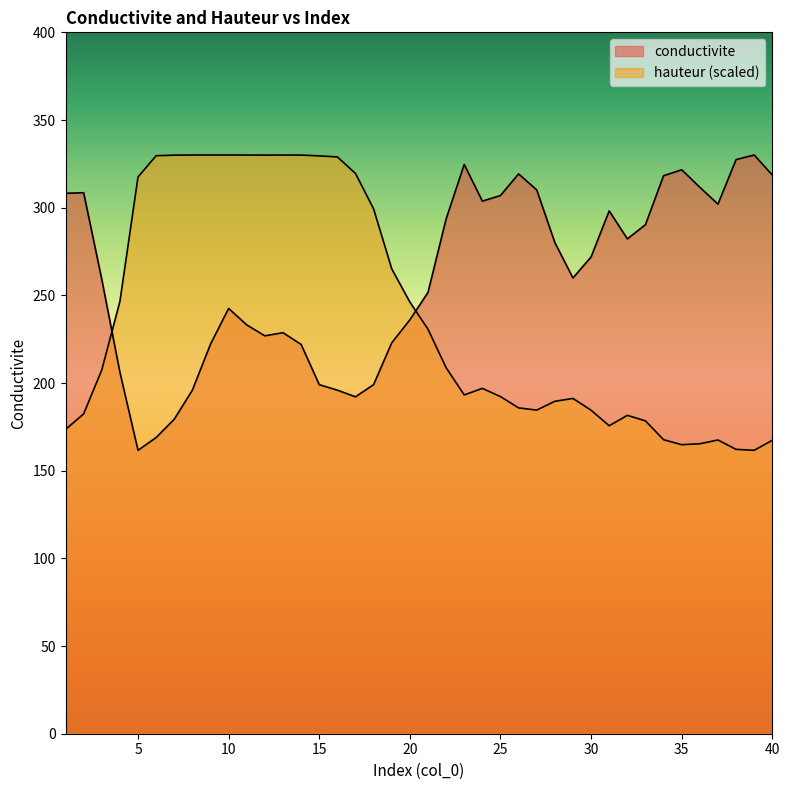

What is the average value of the conductivite series?

260.8